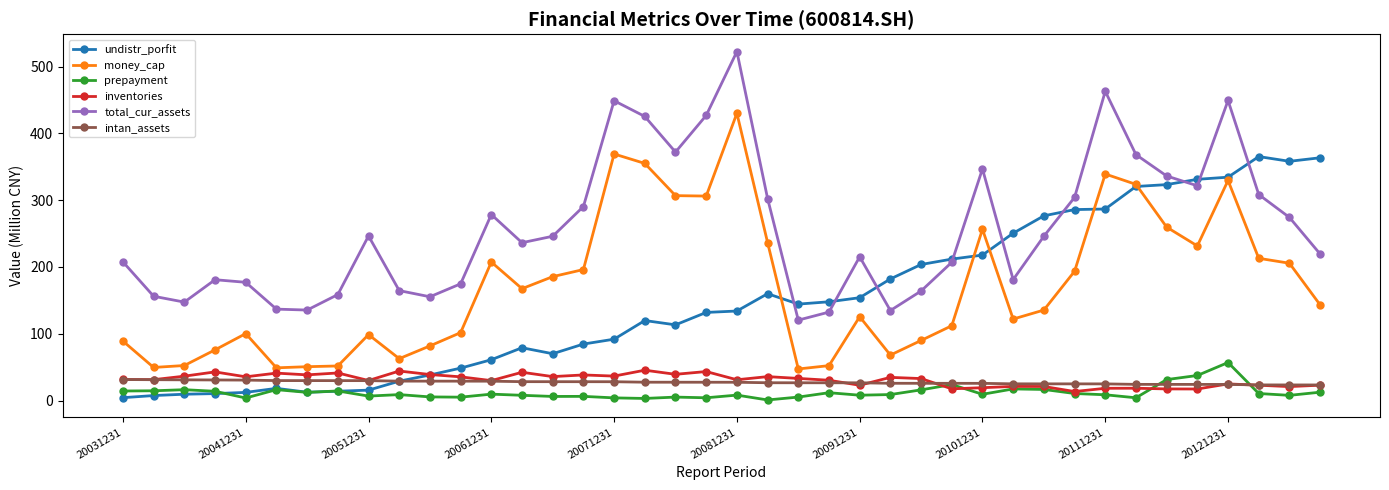

What is the highest value of the total_cur_assets series?

522.5